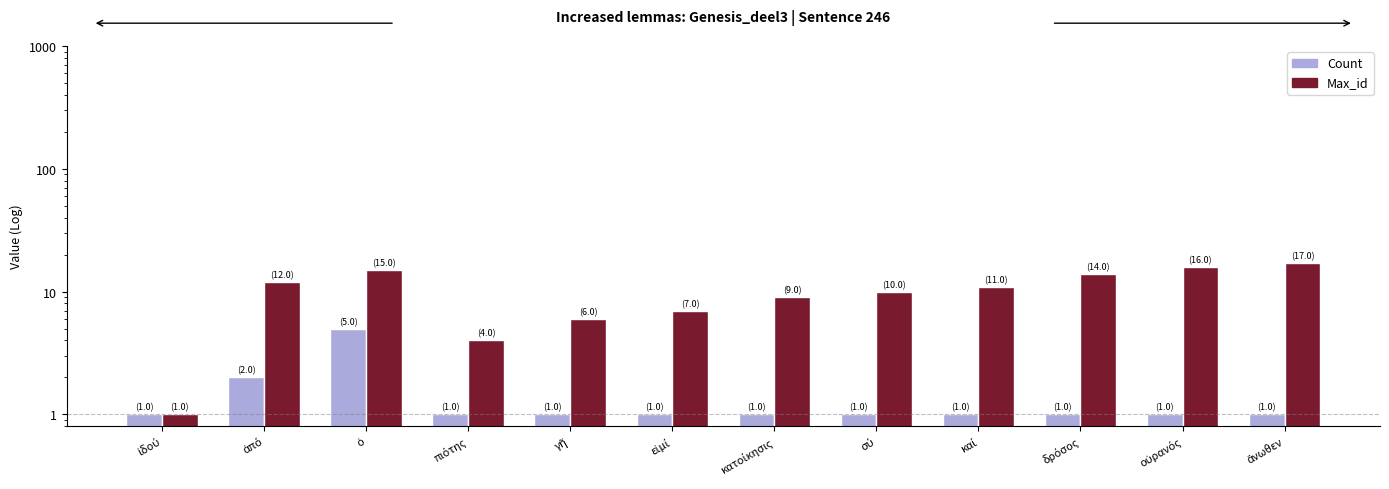

How many values in the Max_id series are below 11?

6